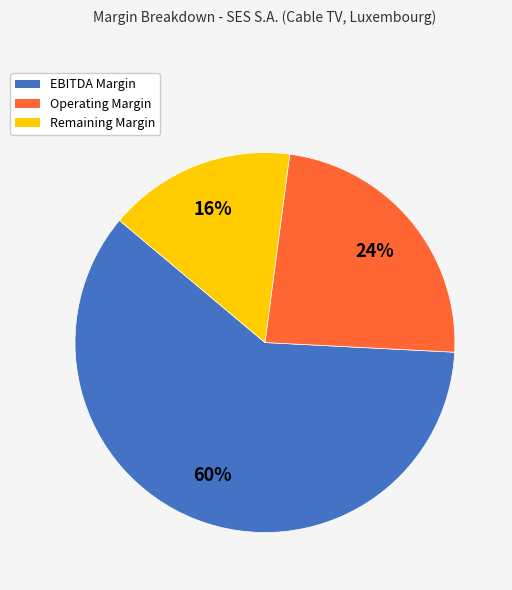

To the nearest percent, what is the combined percentage of Operating Margin and EBITDA Margin?

84%